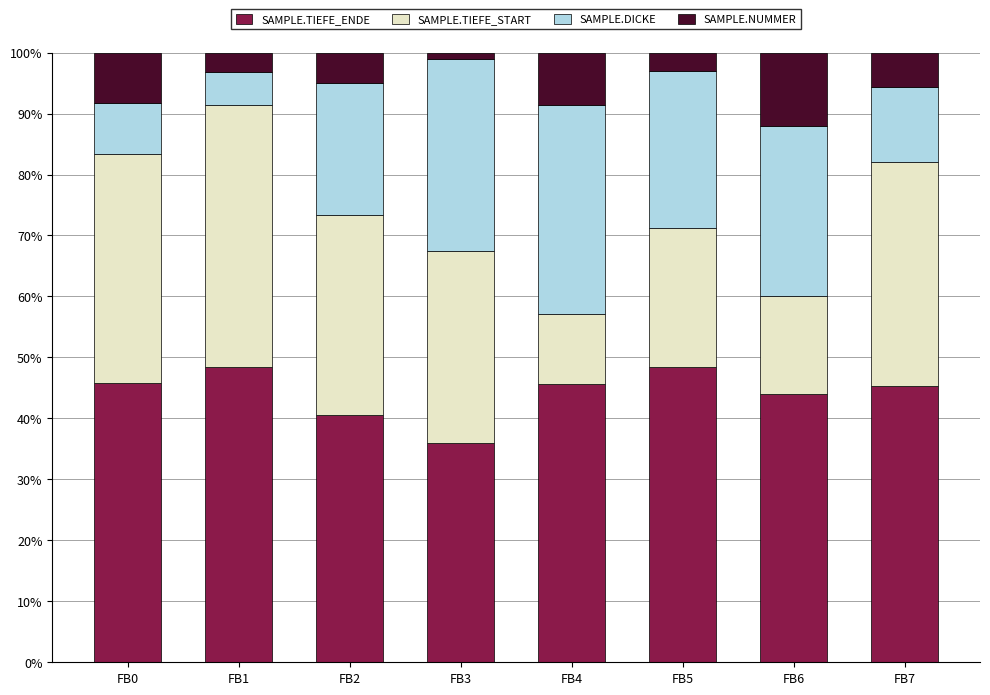

At which label does SAMPLE.TIEFE_ENDE reach its minimum?

FB3